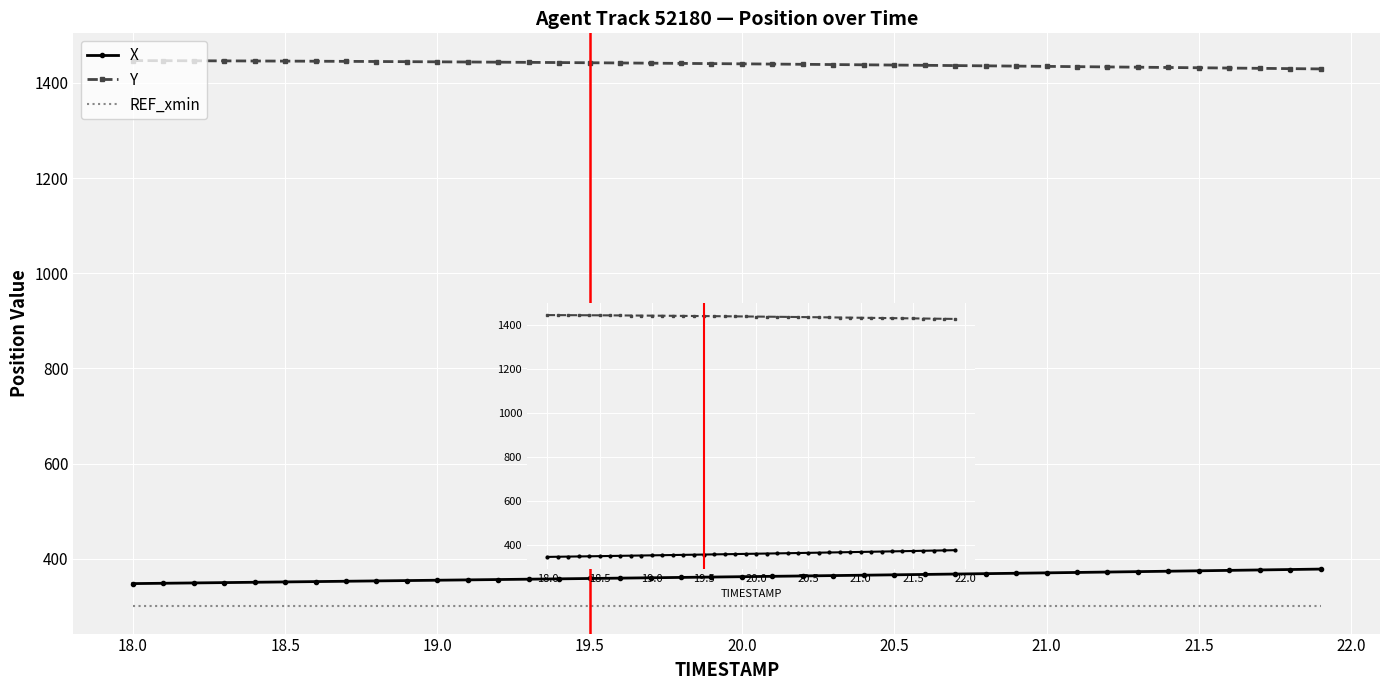

How many data points does each series have?

40